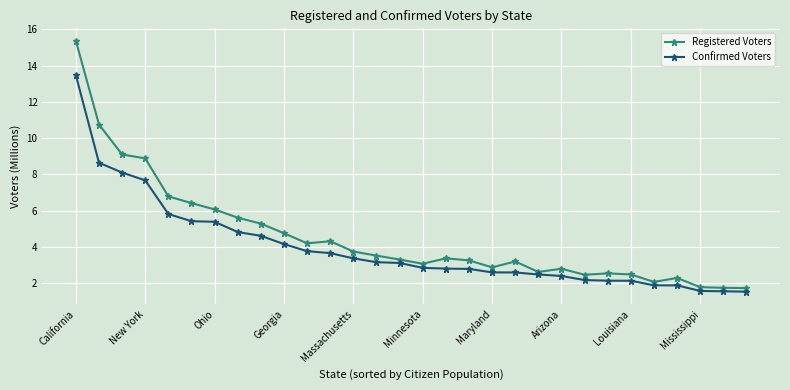

What is the maximum value for Registered Voters?

15.4